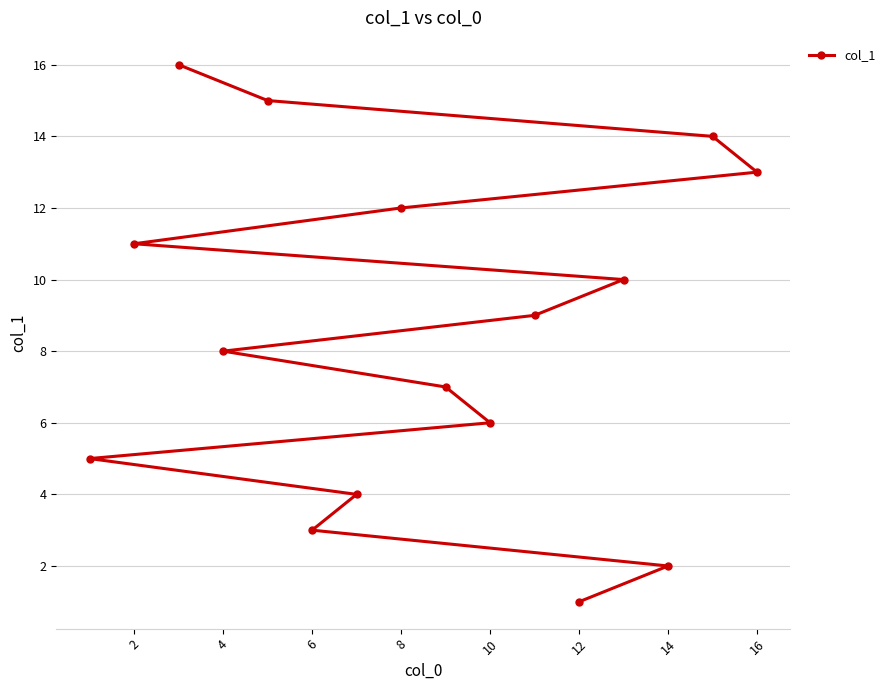

What is the average value?

8